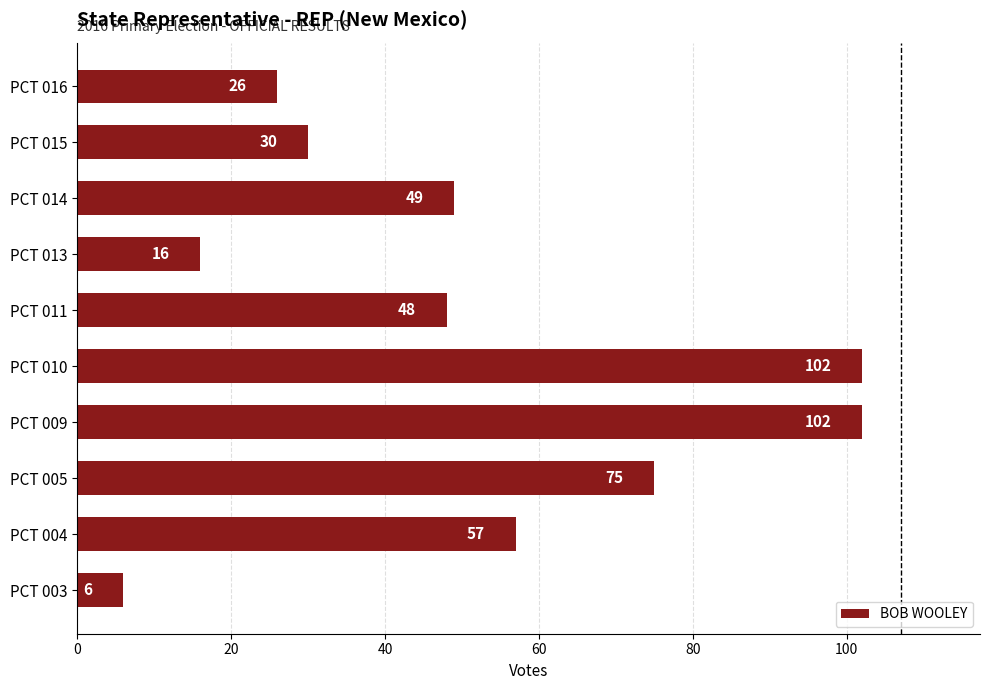

What is the smallest value displayed?

6